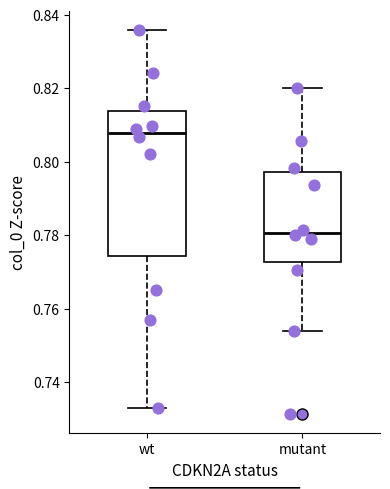

Which box has the highest median line?

wt